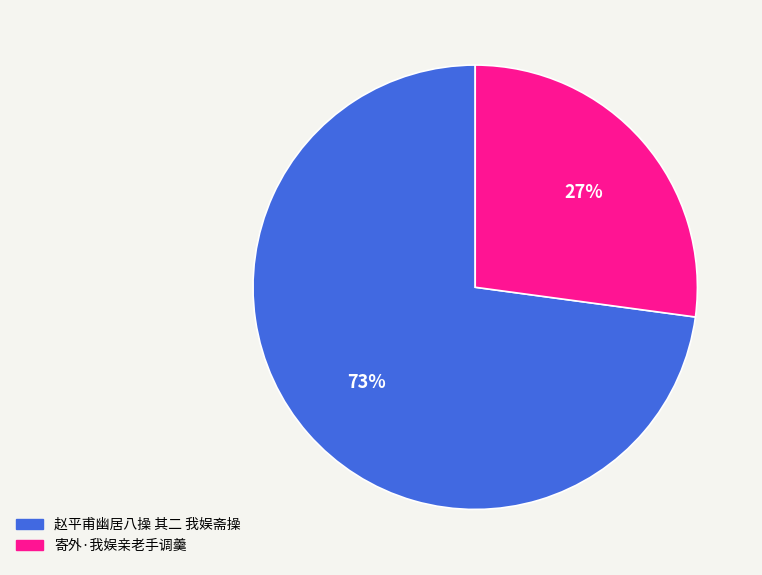

To the nearest percent, what portion does 寄外·我娱亲老手调羹 represent?

27%